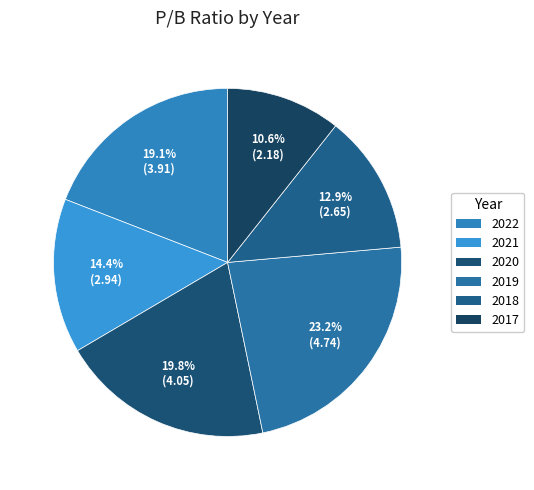

Rank the categories by value from highest to lowest.

2019, 2020, 2022, 2021, 2018, 2017